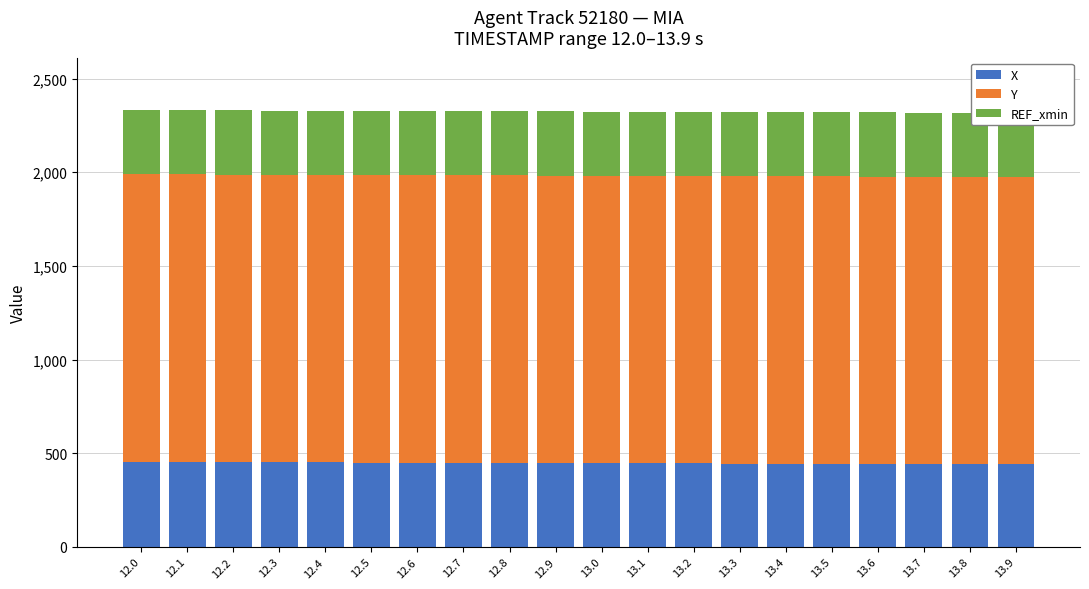

Reading right to left, extract all data points from this chart.

X: 13.9=439.8	13.8=440.5	13.7=441.2	13.6=442.0	13.5=442.7	13.4=443.5	13.3=444.2	13.2=444.9	13.1=445.7	13.0=446.4	12.9=447.2	12.8=447.9	12.7=448.6	12.6=449.4	12.5=450.1	12.4=450.9	12.3=451.6	12.2=452.4	12.1=453.1	12.0=453.8
Y: 13.9=1534.8	13.8=1534.8	13.7=1534.8	13.6=1534.9	13.5=1534.9	13.4=1534.9	13.3=1535.0	13.2=1535.0	13.1=1535.0	13.0=1535.0	12.9=1535.1	12.8=1535.1	12.7=1535.1	12.6=1535.2	12.5=1535.2	12.4=1535.2	12.3=1535.2	12.2=1535.3	12.1=1535.3	12.0=1535.3
REF_xmin: 13.9=342.6	13.8=342.6	13.7=342.6	13.6=342.6	13.5=342.6	13.4=342.6	13.3=342.6	13.2=342.6	13.1=342.6	13.0=342.6	12.9=342.6	12.8=342.6	12.7=342.6	12.6=342.6	12.5=342.6	12.4=342.6	12.3=342.6	12.2=342.6	12.1=342.6	12.0=342.6